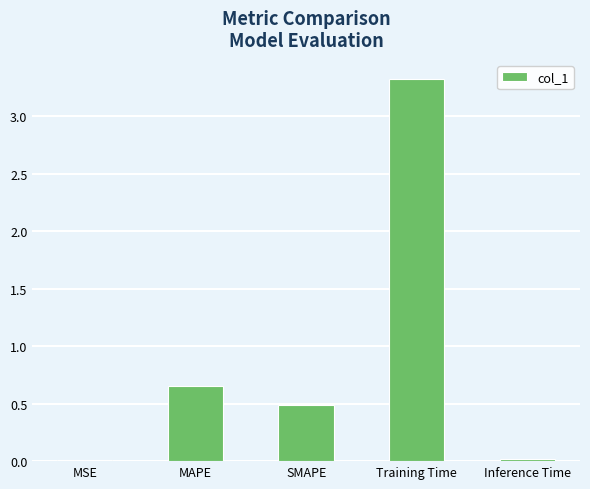

Which has a higher value, MSE or MAPE?

MAPE